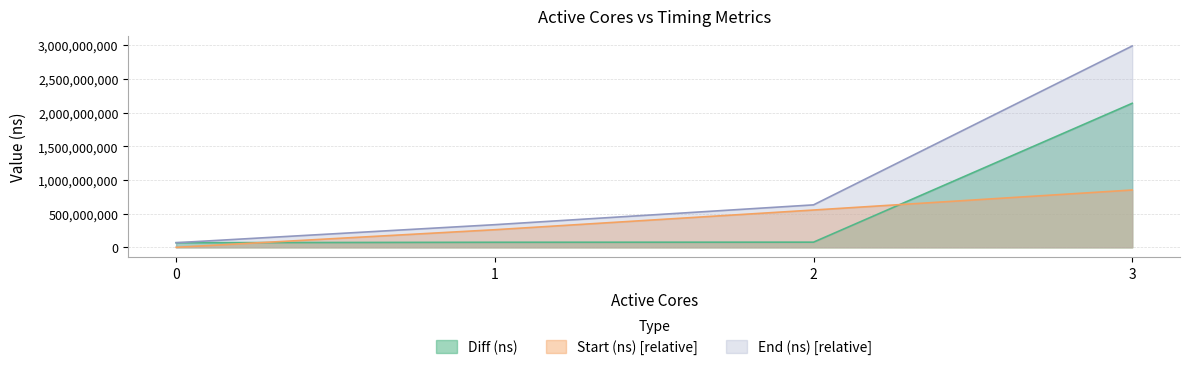

What is the value of the Diff (ns) point at the 2nd from the left?

74889392